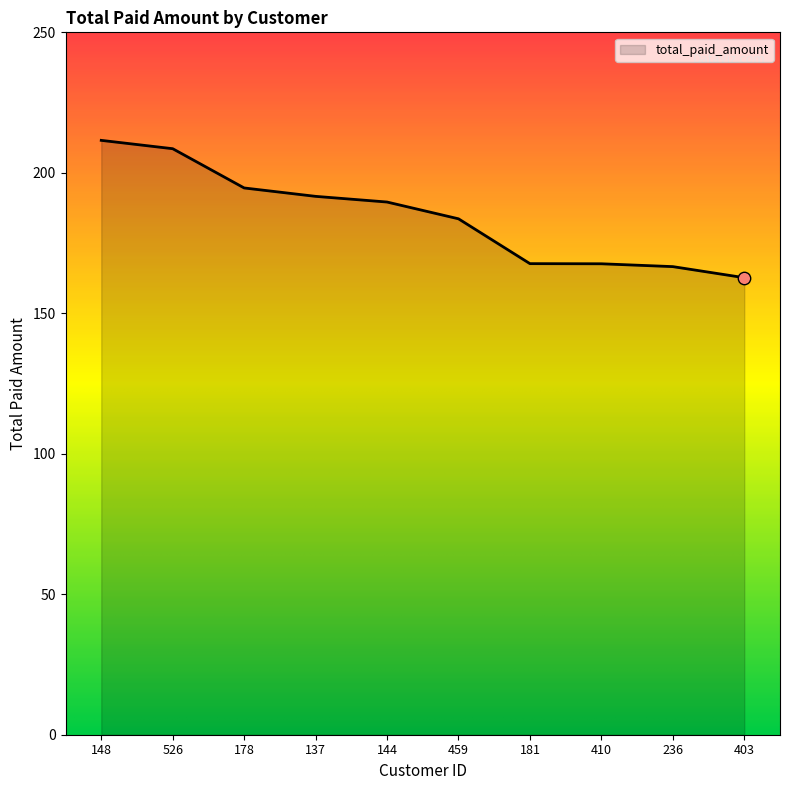

What is the ratio of the value at 526 to the value at 236?

1.3